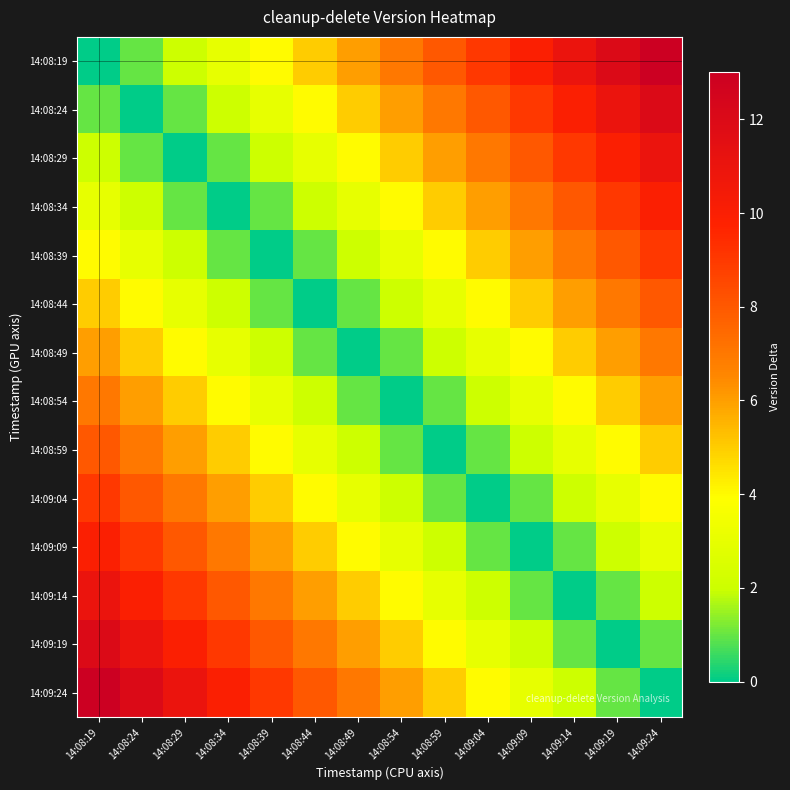

At which category is the sum across all series the highest?

14:08:19